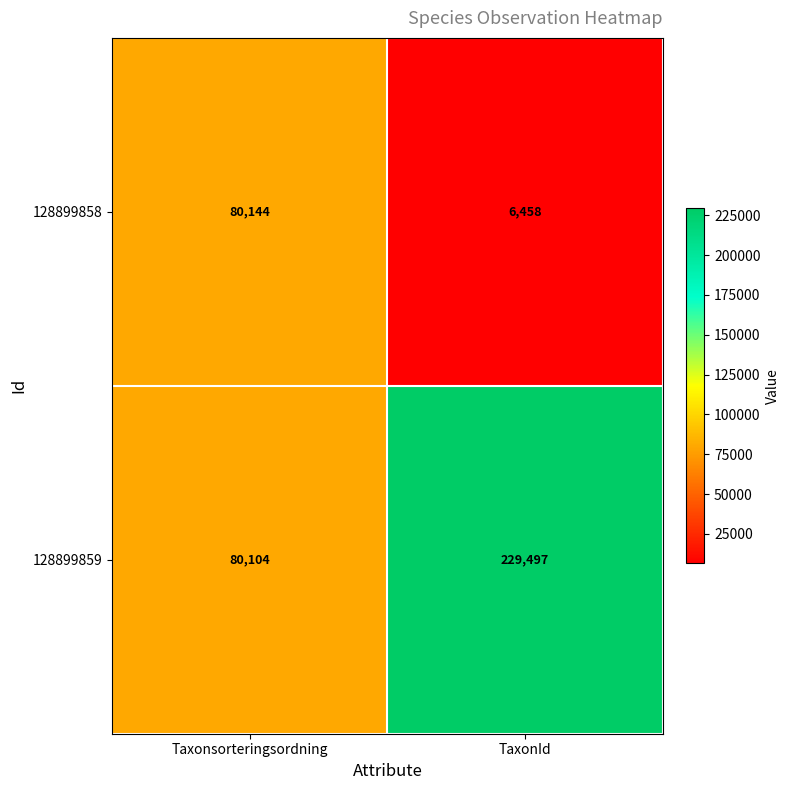

True or false: 128899859 has a value of 80104 at Taxonsorteringsordning.

True